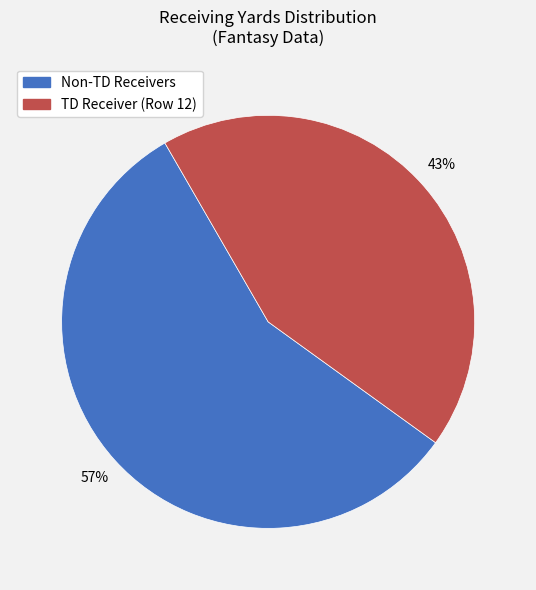

To the nearest percent, what is the average slice percentage?

50%